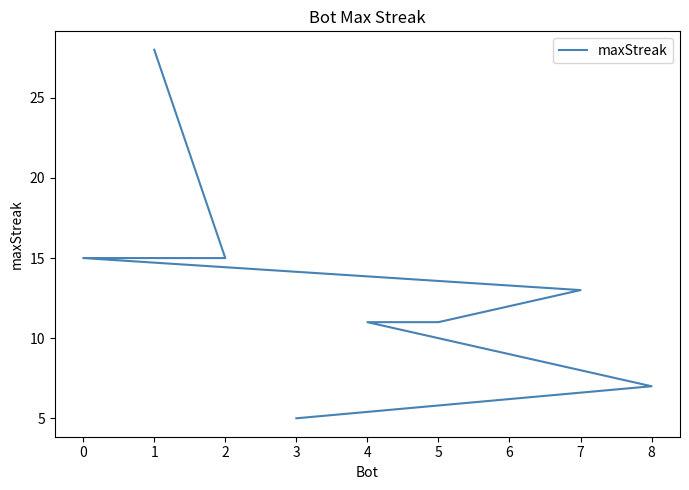

What is the difference between the second highest and minimum values?

10